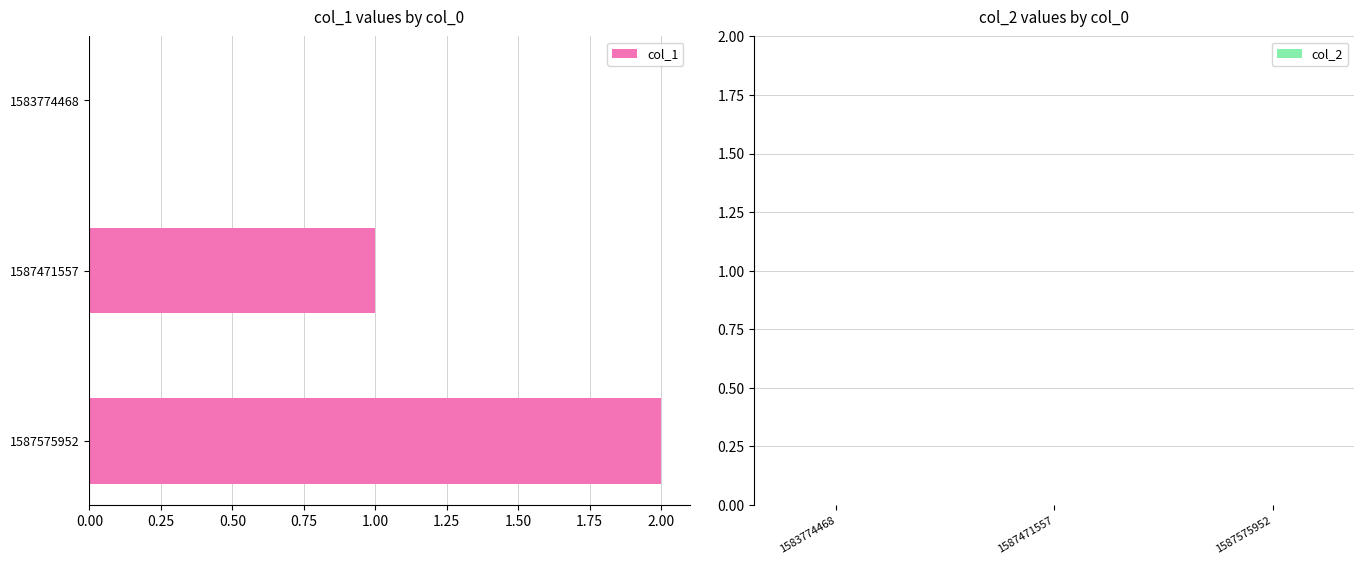

Which category has the highest value across all series?

1587575952